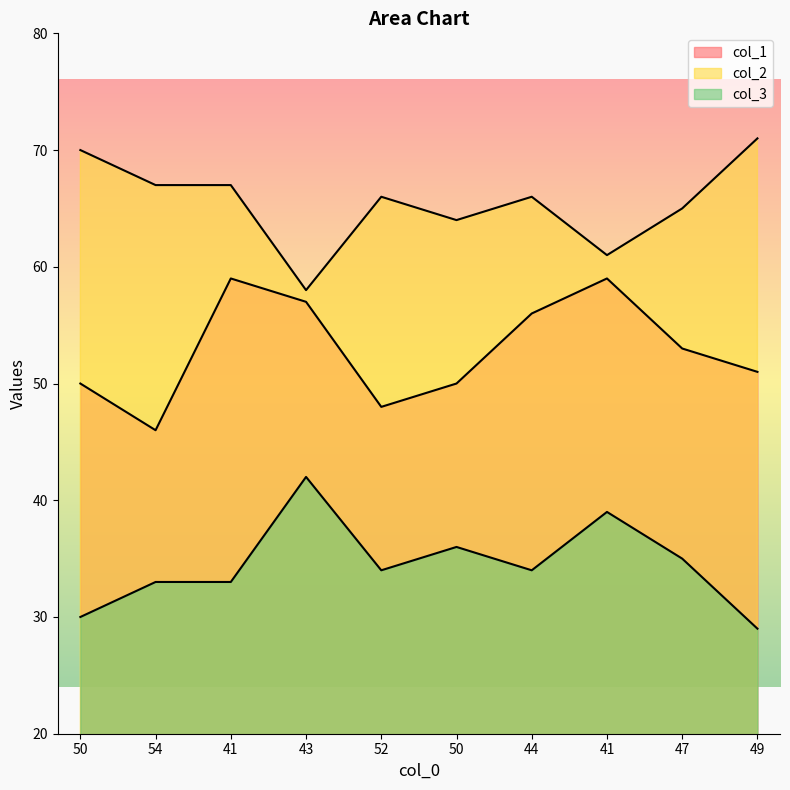

What is the difference between the highest and lowest values at 50?

40